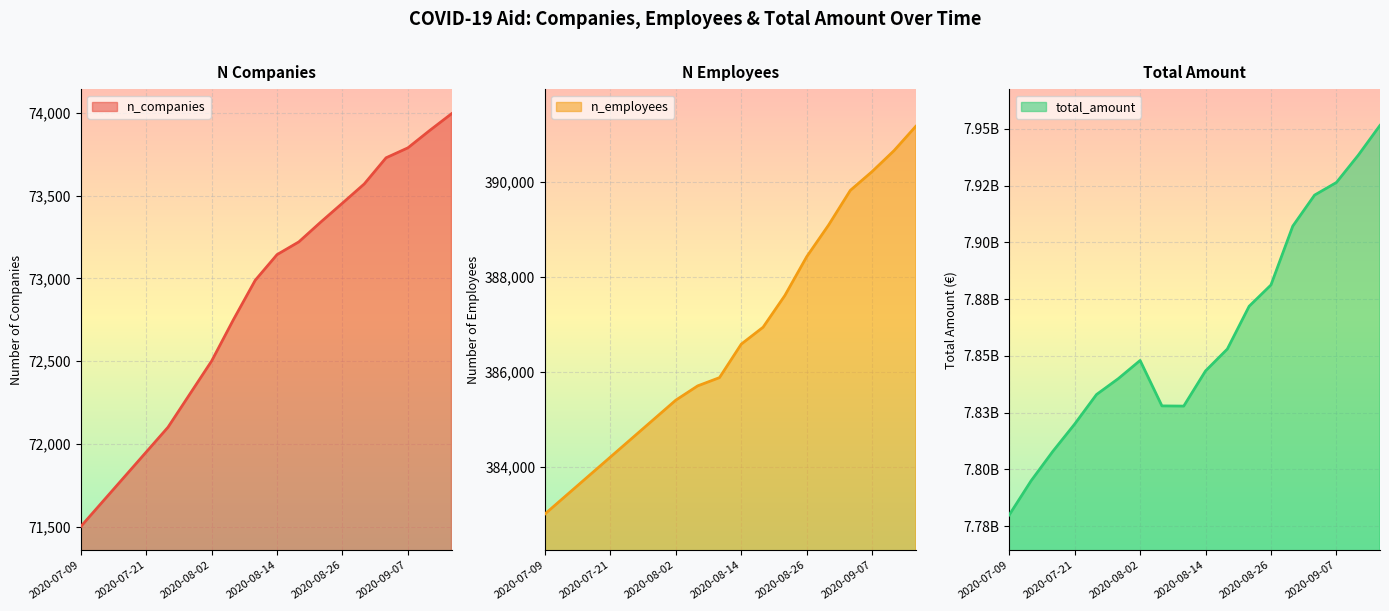

At which category is the sum across all series the highest?

2020-09-17